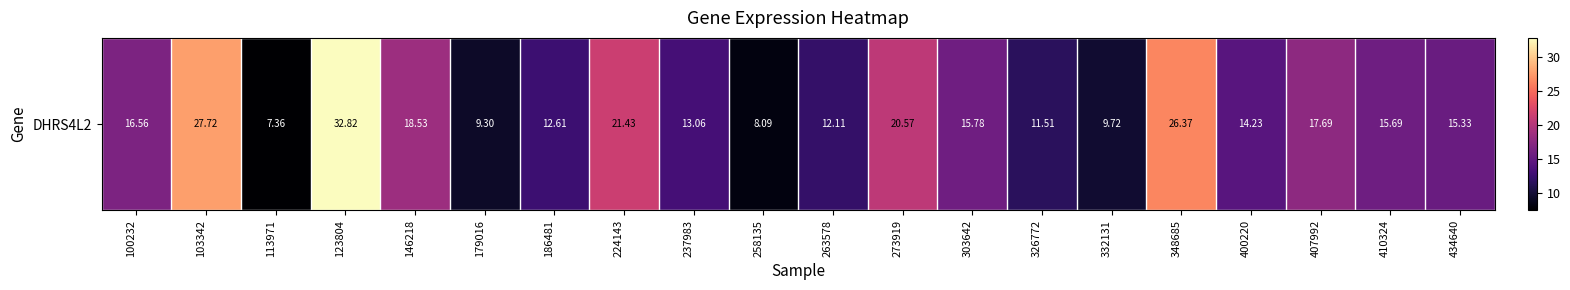

Which has a higher value, 237983 or 348685?

348685